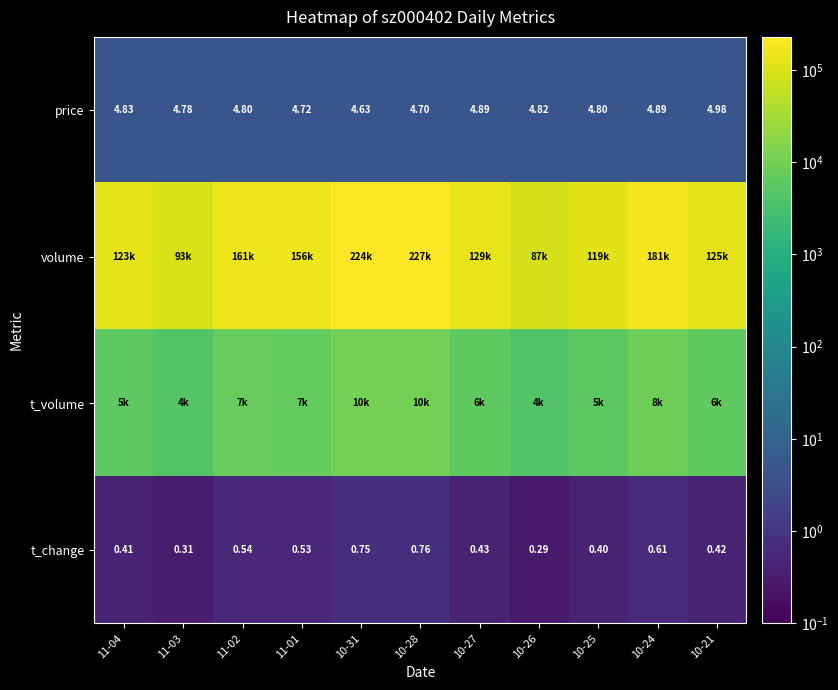

How many data points in volume are above 129113?

5